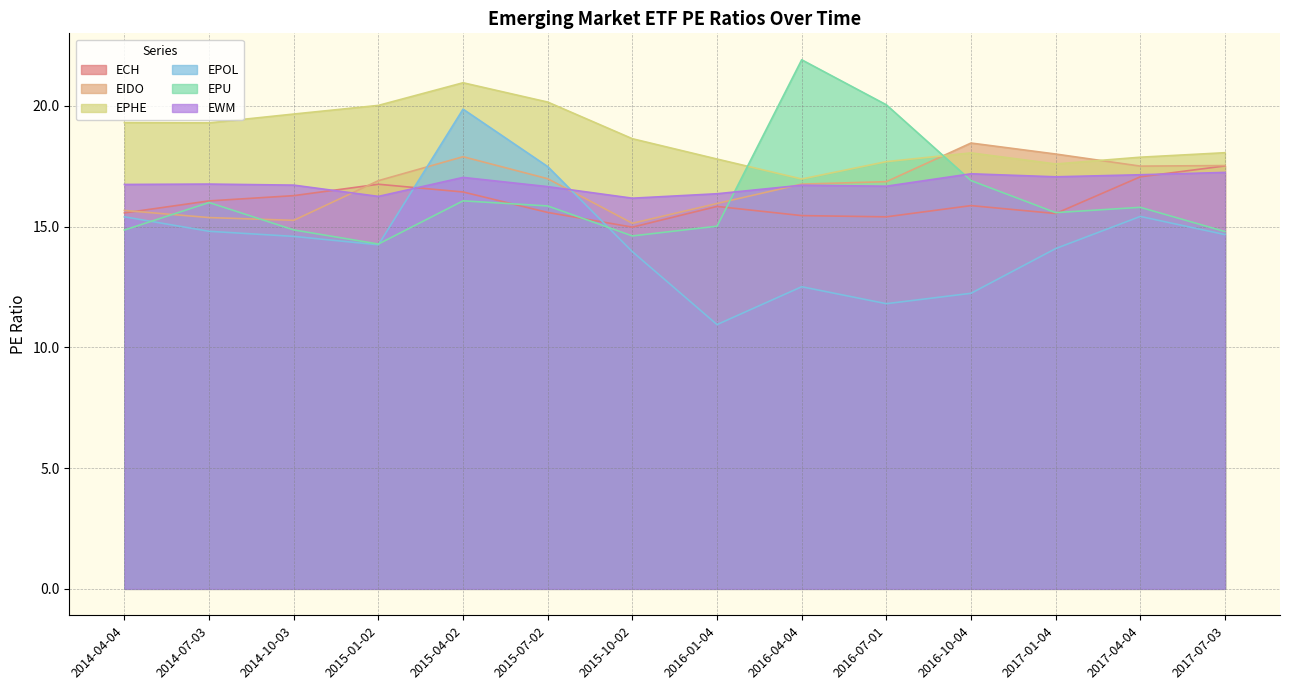

At how many categories does at least one series exceed 20?

5